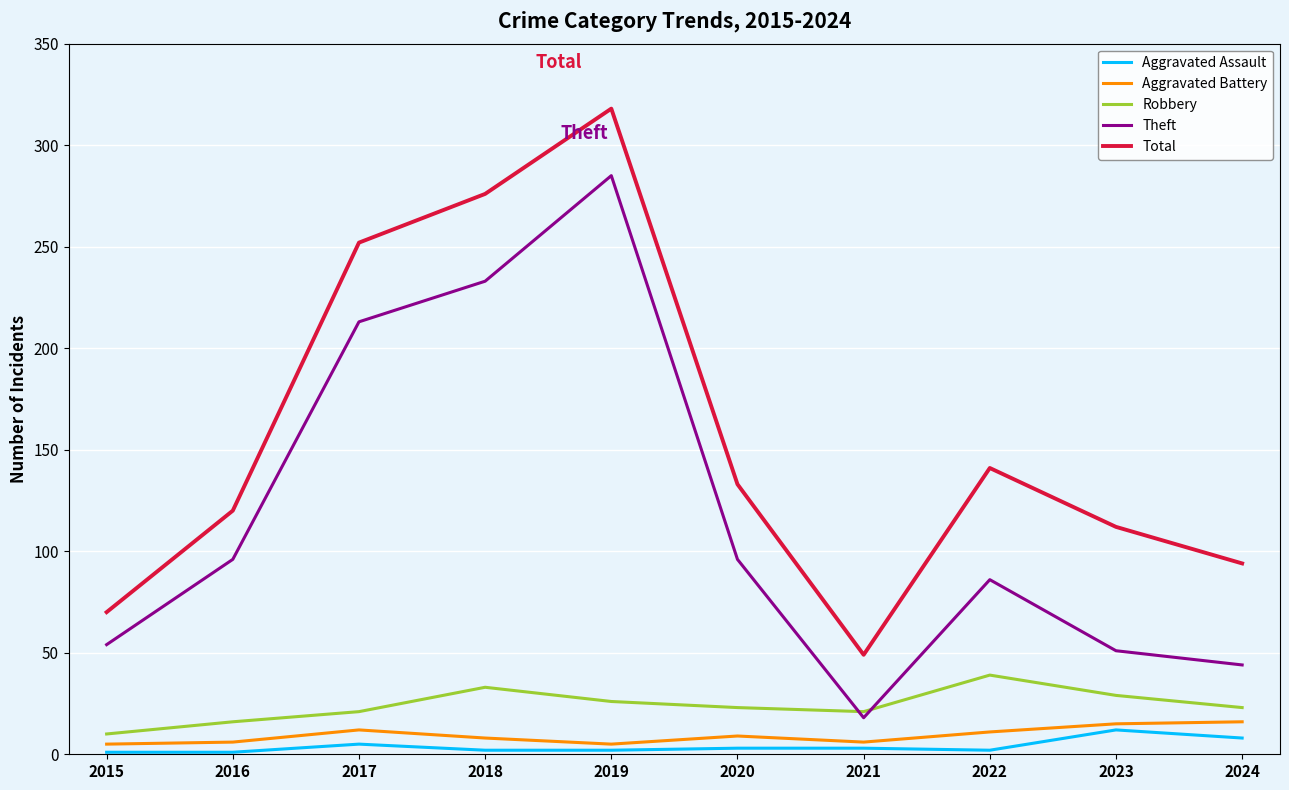

At which label does Total first exceed 133?

2017